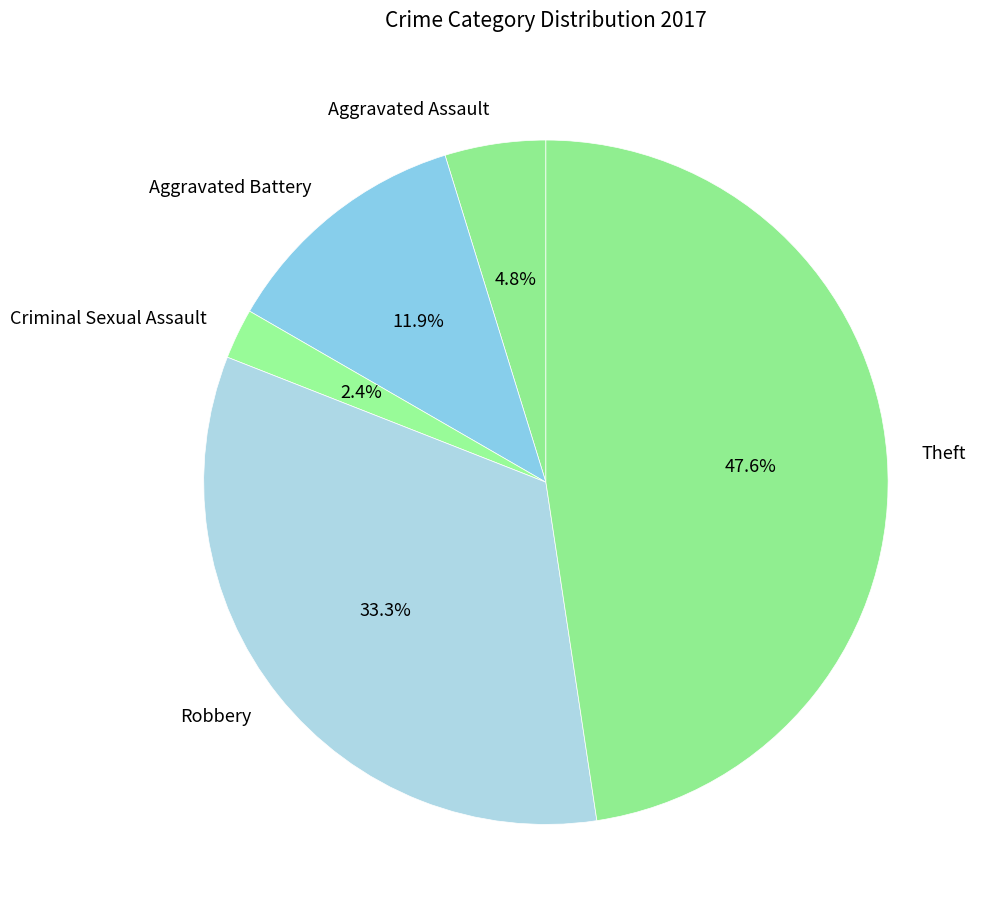

Which category has the biggest portion of the pie?

Theft